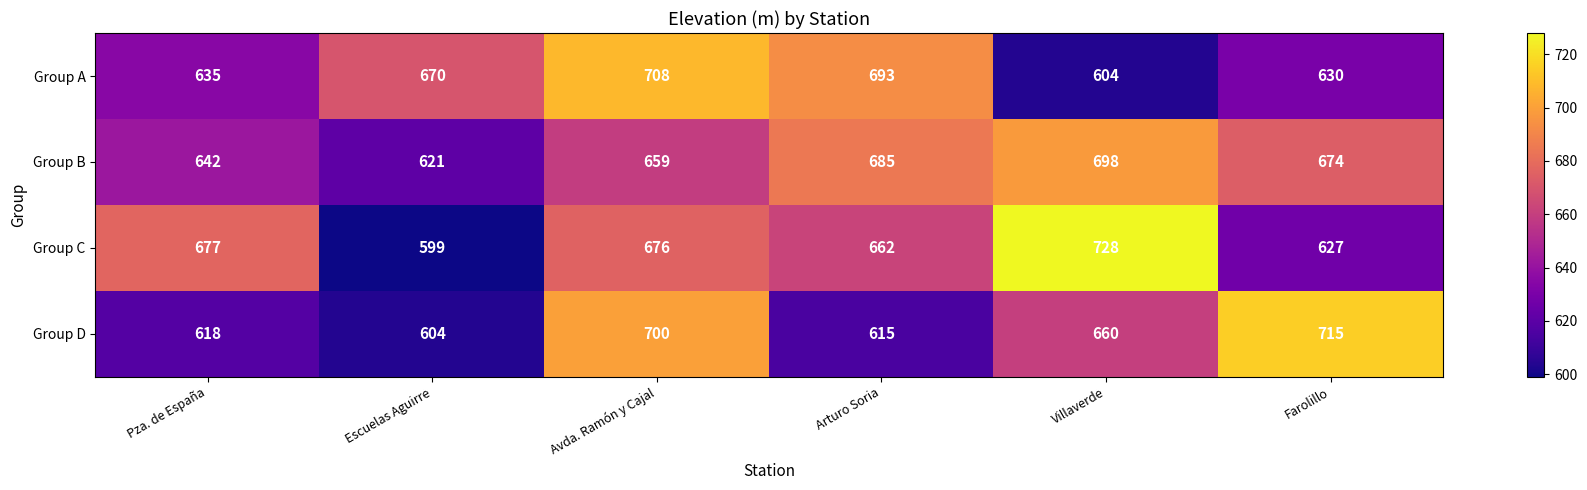

At which label does Group B first exceed 674?

Arturo Soria